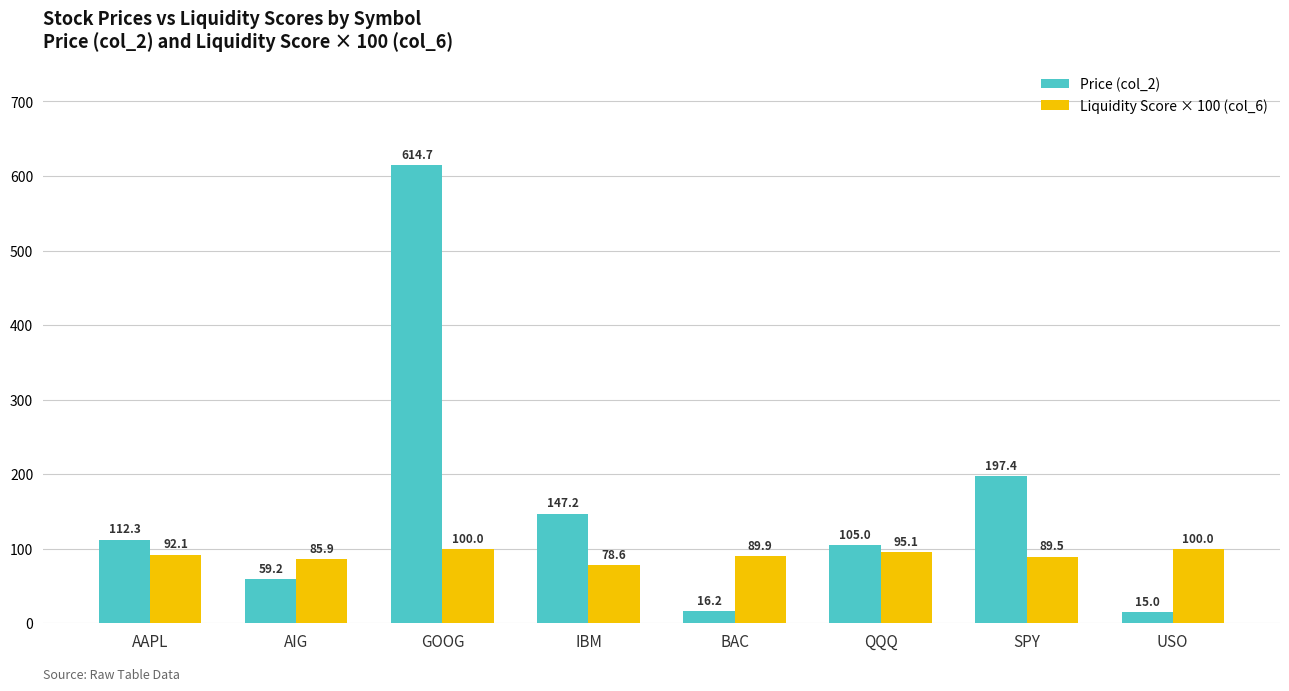

True or false: Liquidity Score × 100 (col_6) has a value of 100.0 at USO.

True